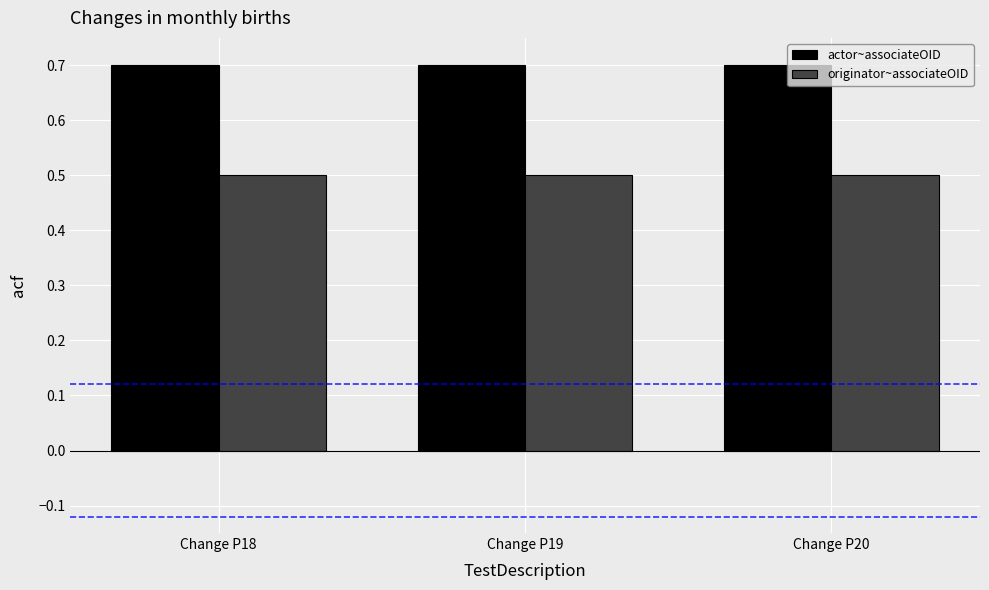

Rank the series by their maximum value, from highest to lowest.

actor~associateOID, originator~associateOID